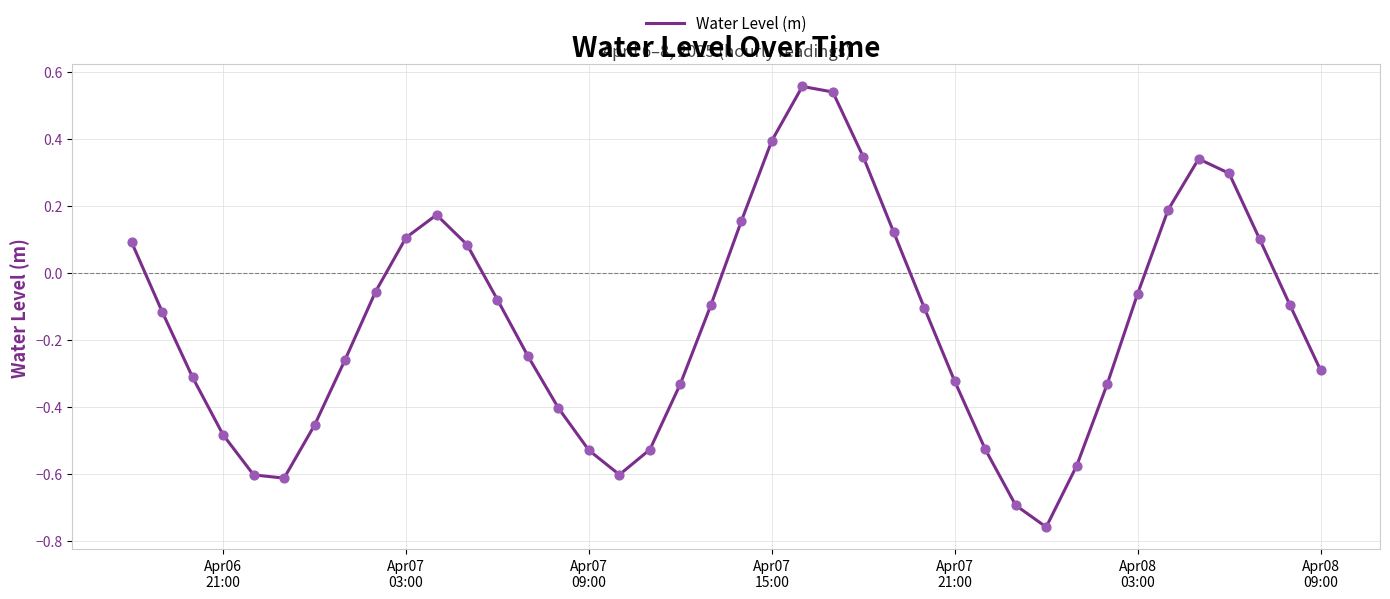

What is the difference between the maximum and minimum values?

1.3